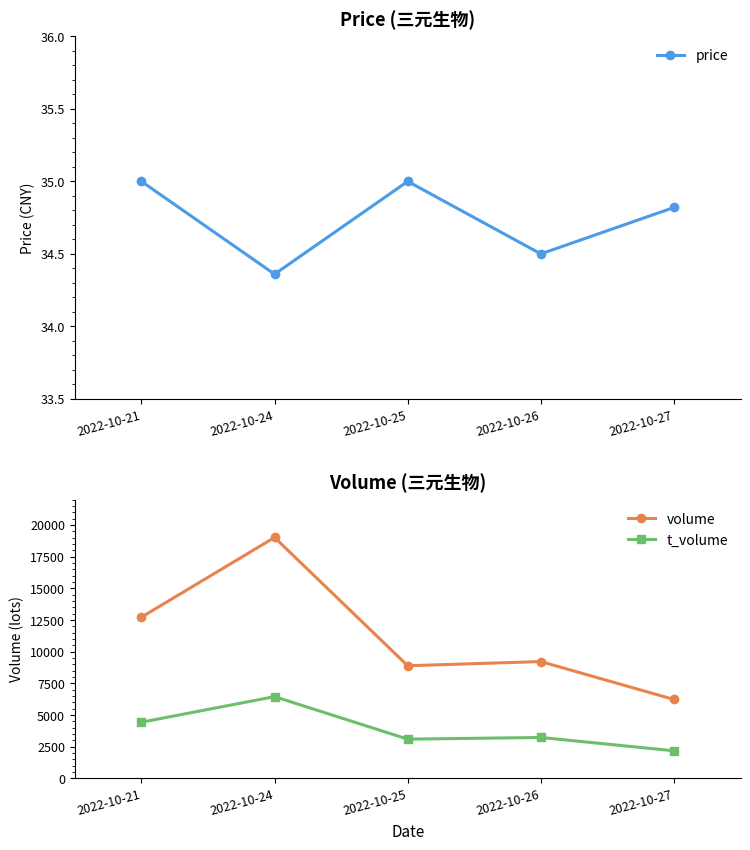

At how many categories does at least one series exceed 6665?

4